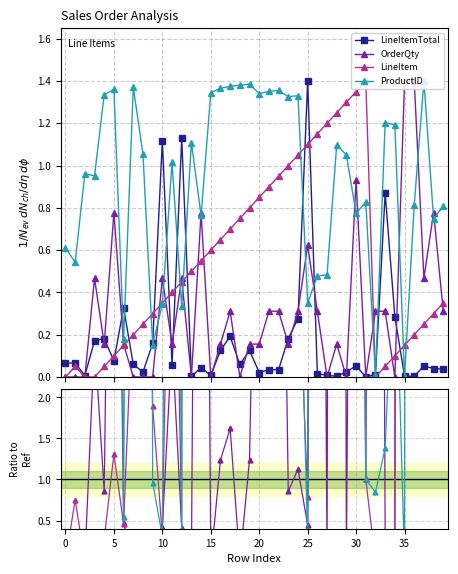

How many values in LineItem are above zero?

36